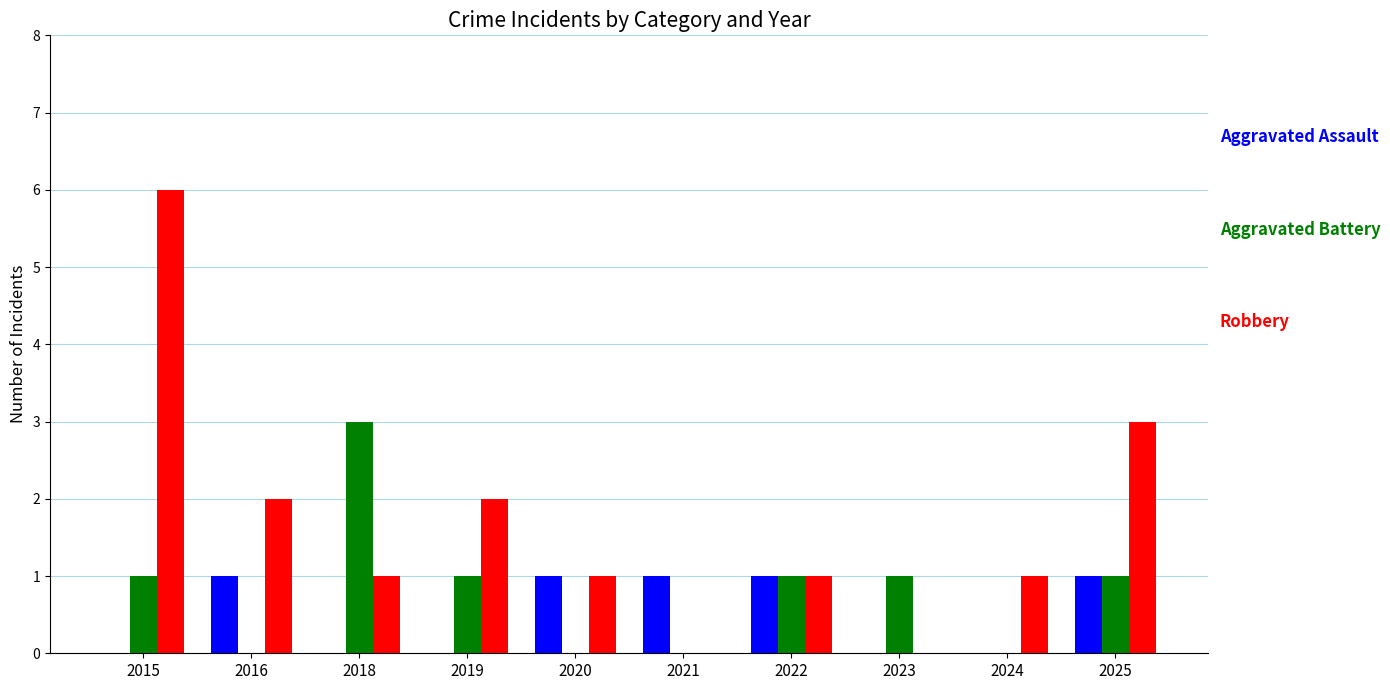

Count the number of data series in this chart.

3